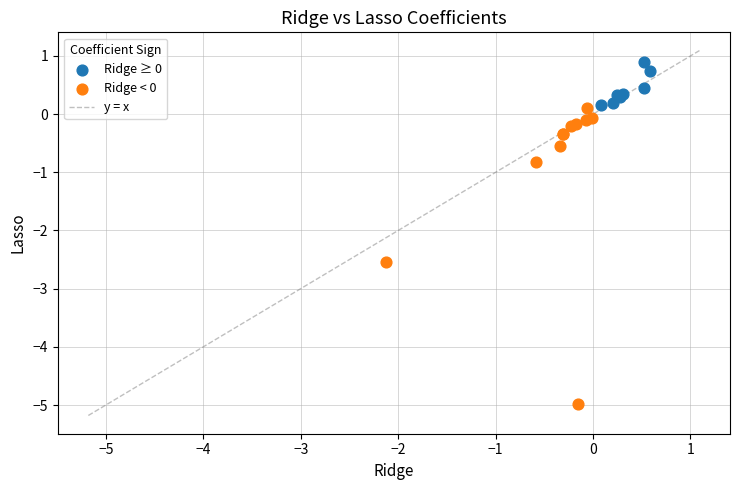

Which series reaches the minimum Y coordinate?

Ridge < 0